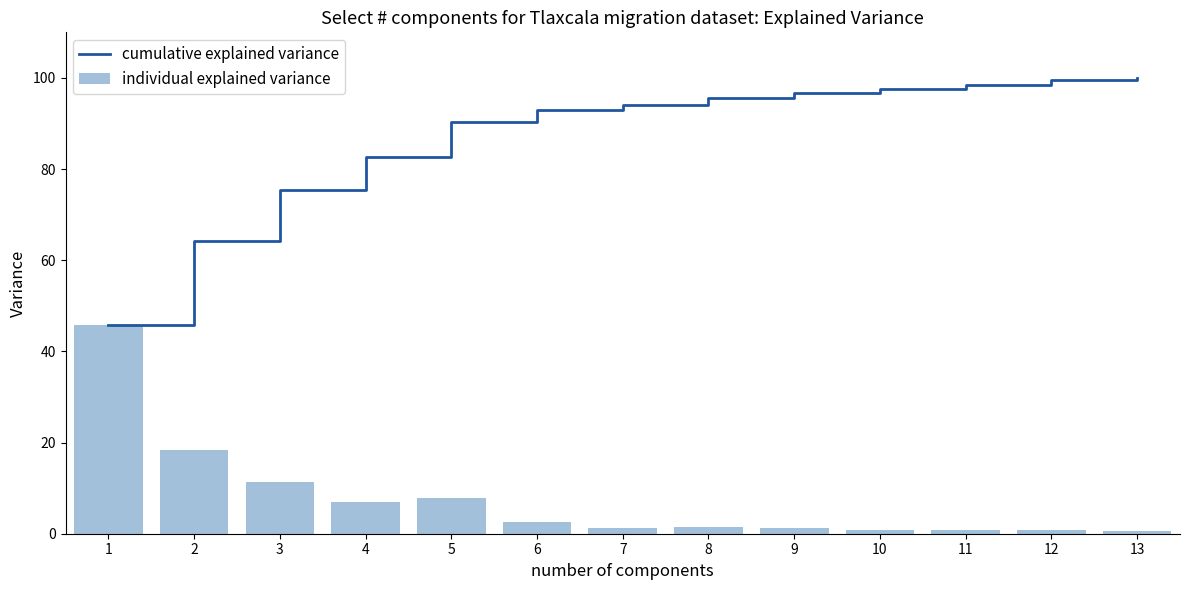

Rank the series by their average value, from highest to lowest.

cumulative explained variance, individual explained variance